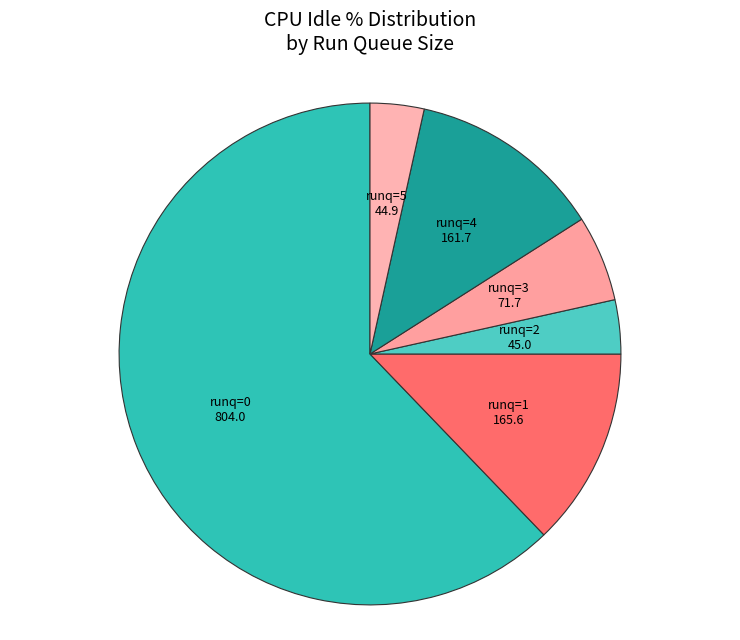

How many segments does this pie chart have?

6